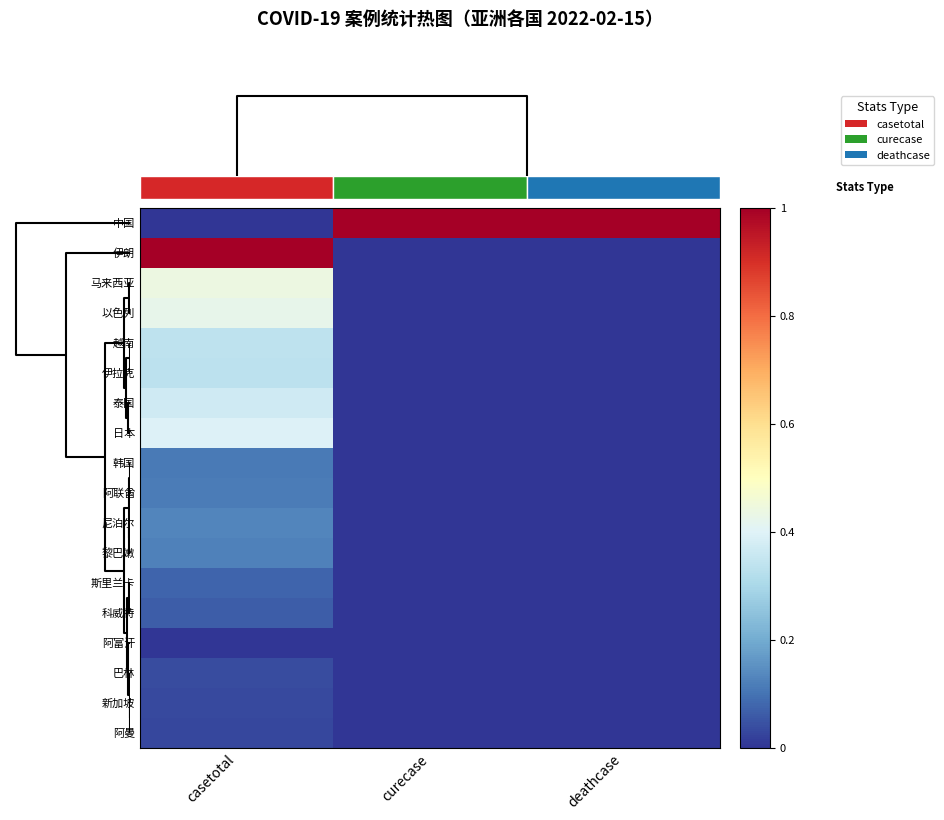

Which series has the widest spread of values?

中国